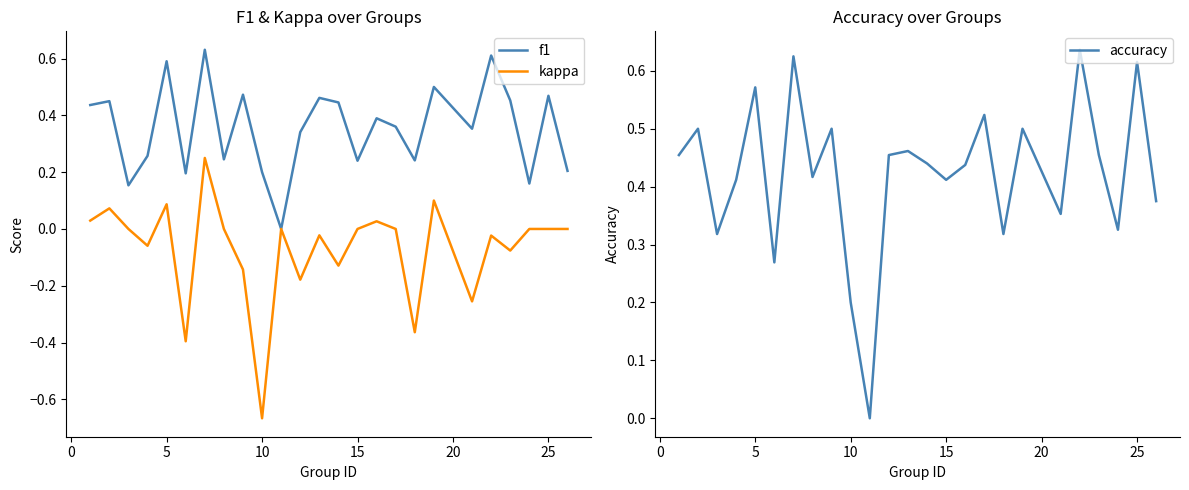

The f1 series shows 0.4 at 15. True or false?

False